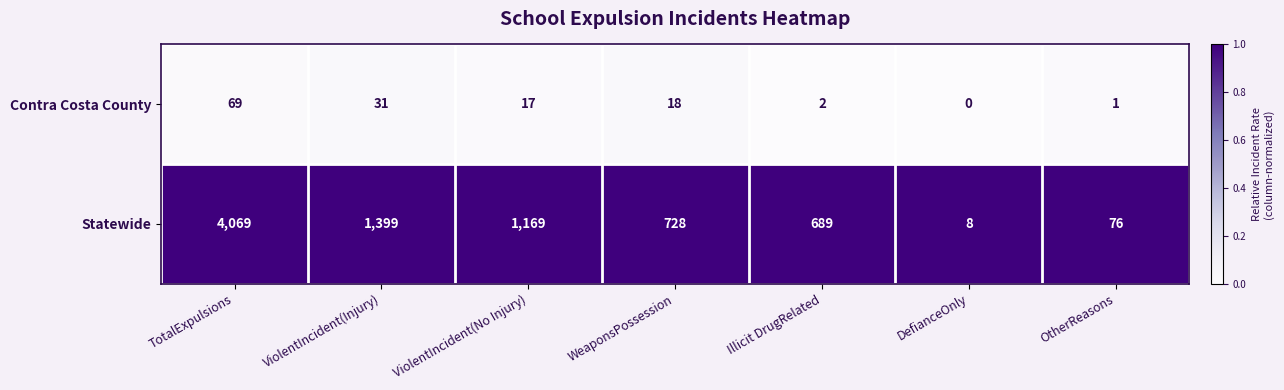

At WeaponsPossession, list the series in order from smallest to largest.

Contra Costa County, Statewide